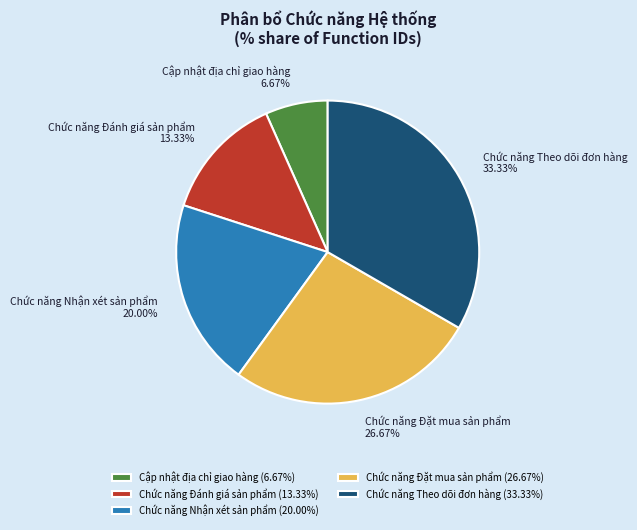

Is Chức năng Nhận xét sản phẩm the majority of the pie?

No